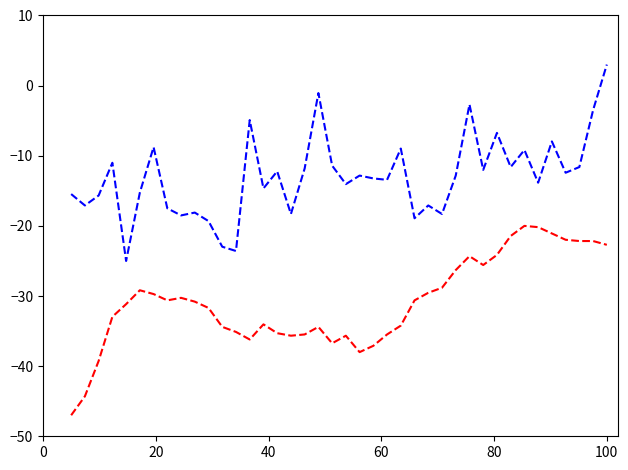

What is the smallest value displayed?

-47.0